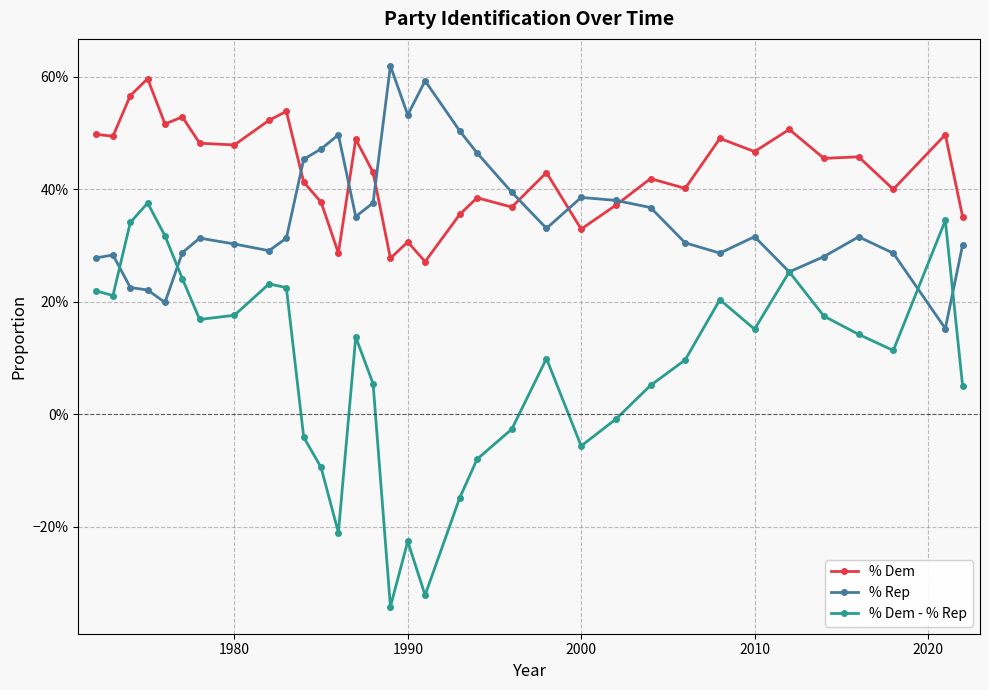

What are all the series names shown in the legend?

% Dem, % Rep, % Dem - % Rep